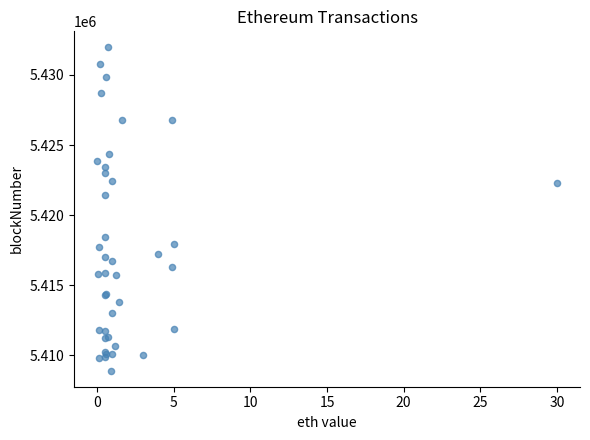

What Y value in the scatter plot is closest to 5420438?

5421413